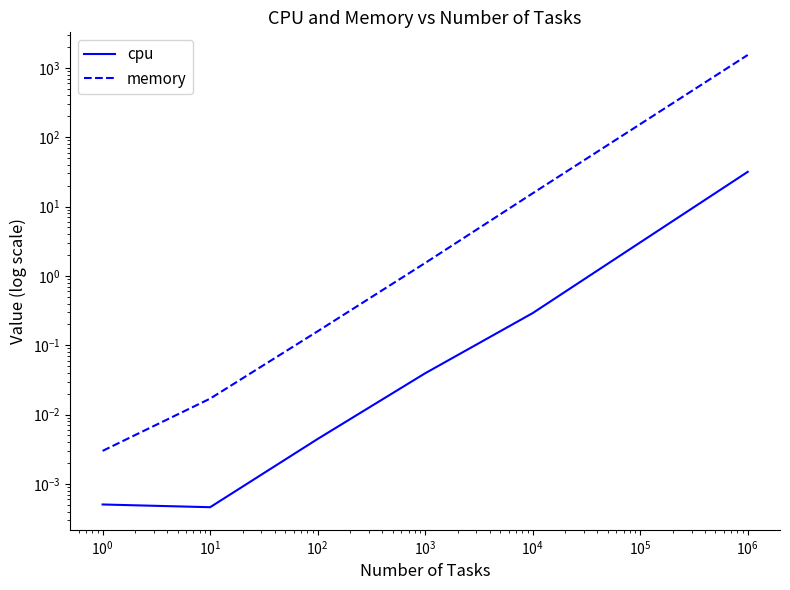

What are all the series names shown in the legend?

cpu, memory